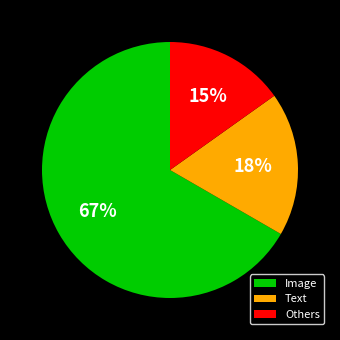

Is it true that Image is 67% of the pie?

True